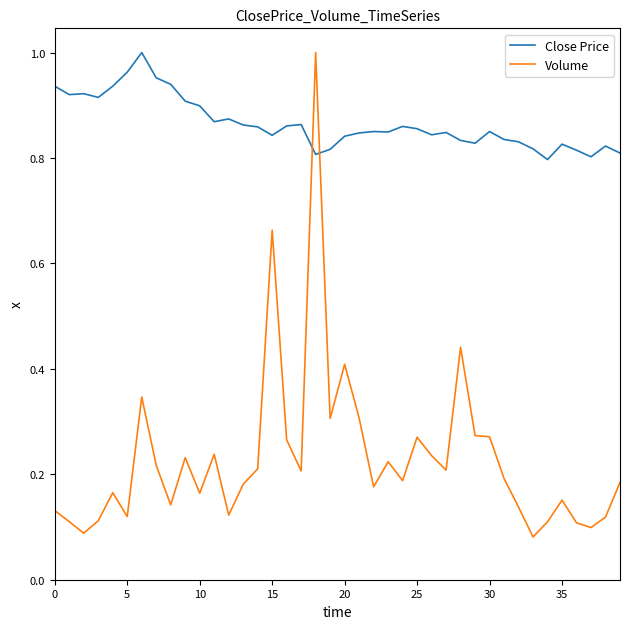

After their last crossing, which series has the higher values: Close Price or Volume?

Close Price